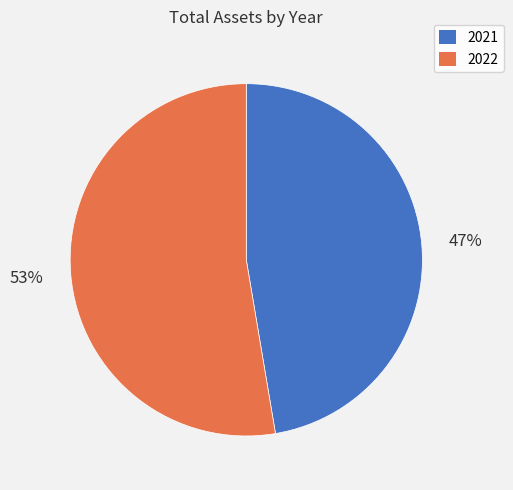

True or false: 2021 accounts for 47% of the total.

True